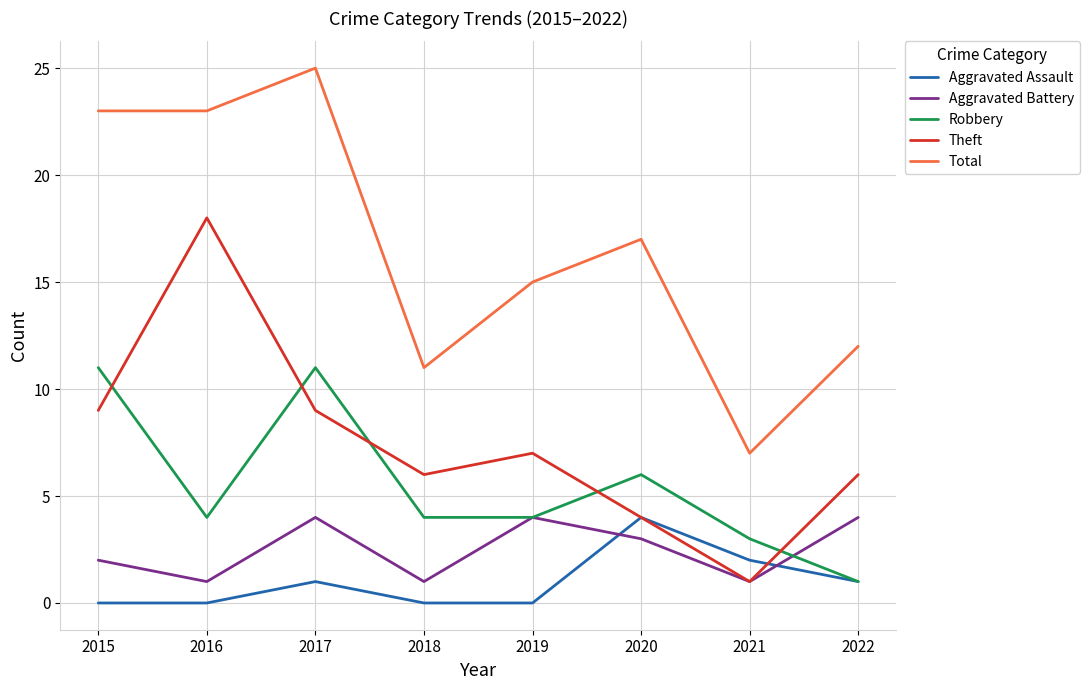

Reading left to right, list all the values displayed in this chart.

Aggravated Assault: 0	0	1	0	0	4	2	1
Aggravated Battery: 2	1	4	1	4	3	1	4
Robbery: 11	4	11	4	4	6	3	1
Theft: 9	18	9	6	7	4	1	6
Total: 23	23	25	11	15	17	7	12